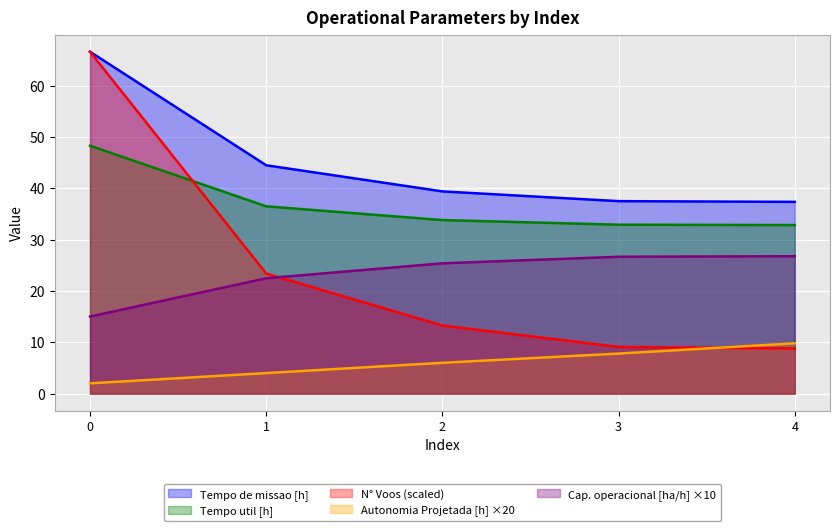

At which label is Autonomia Projetada [h] closest to 5?

1